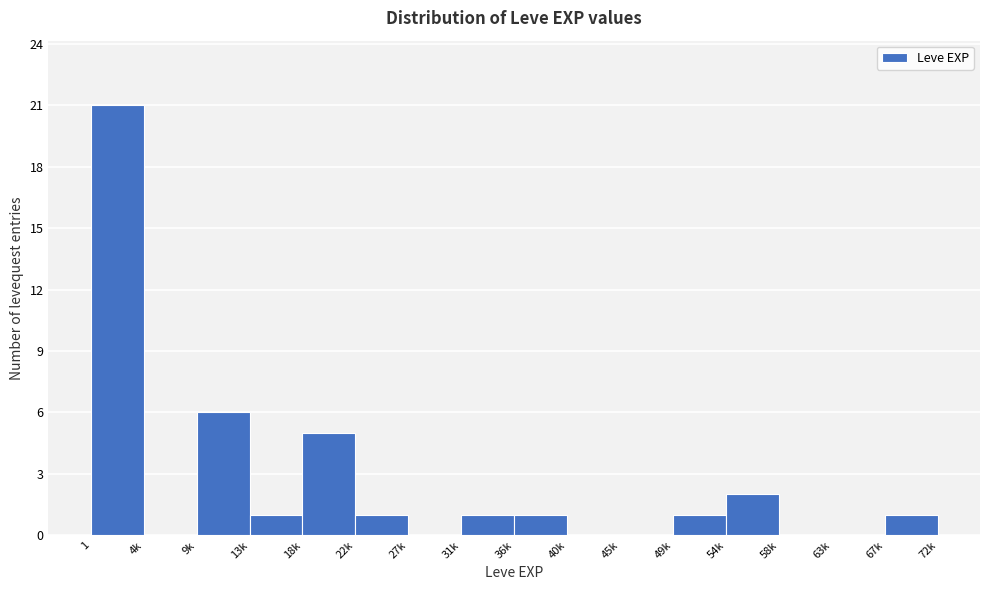

Reading right to left, extract all data points from this chart.

67k=1	63k=0	58k=0	54k=2	49k=1	45k=0	40k=0	36k=1	31k=1	27k=0	22k=1	18k=5	13k=1	9k=6	4k=0	1=21